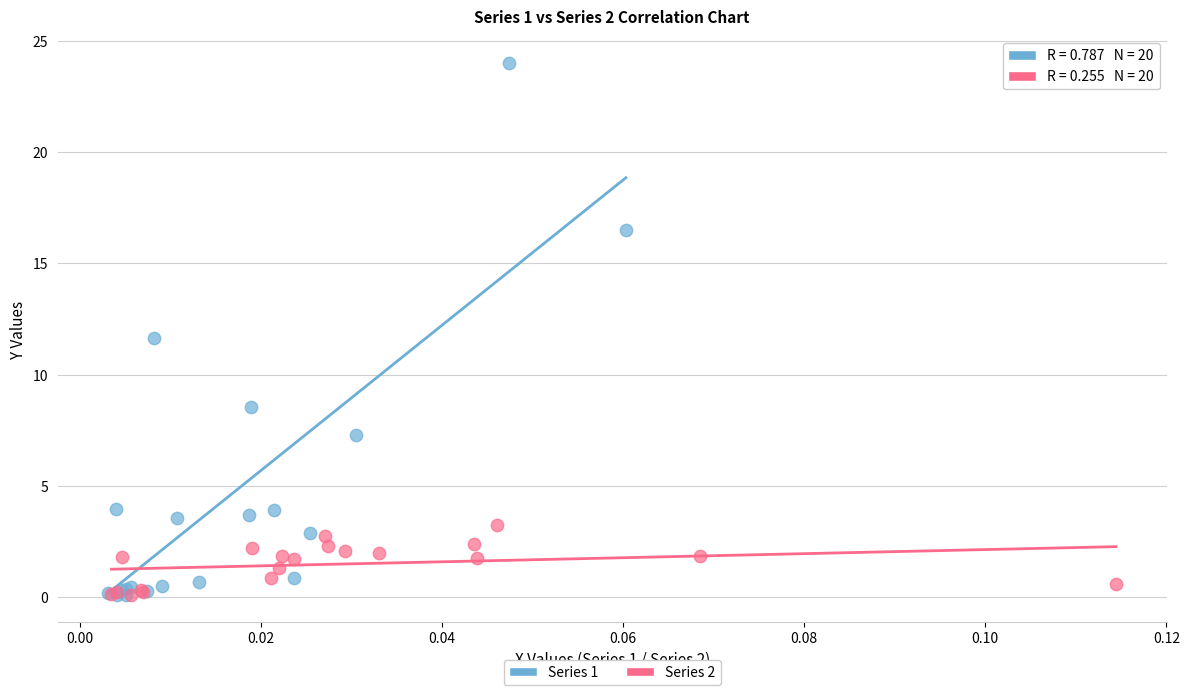

Which series contains the highest Y value?

Series 1